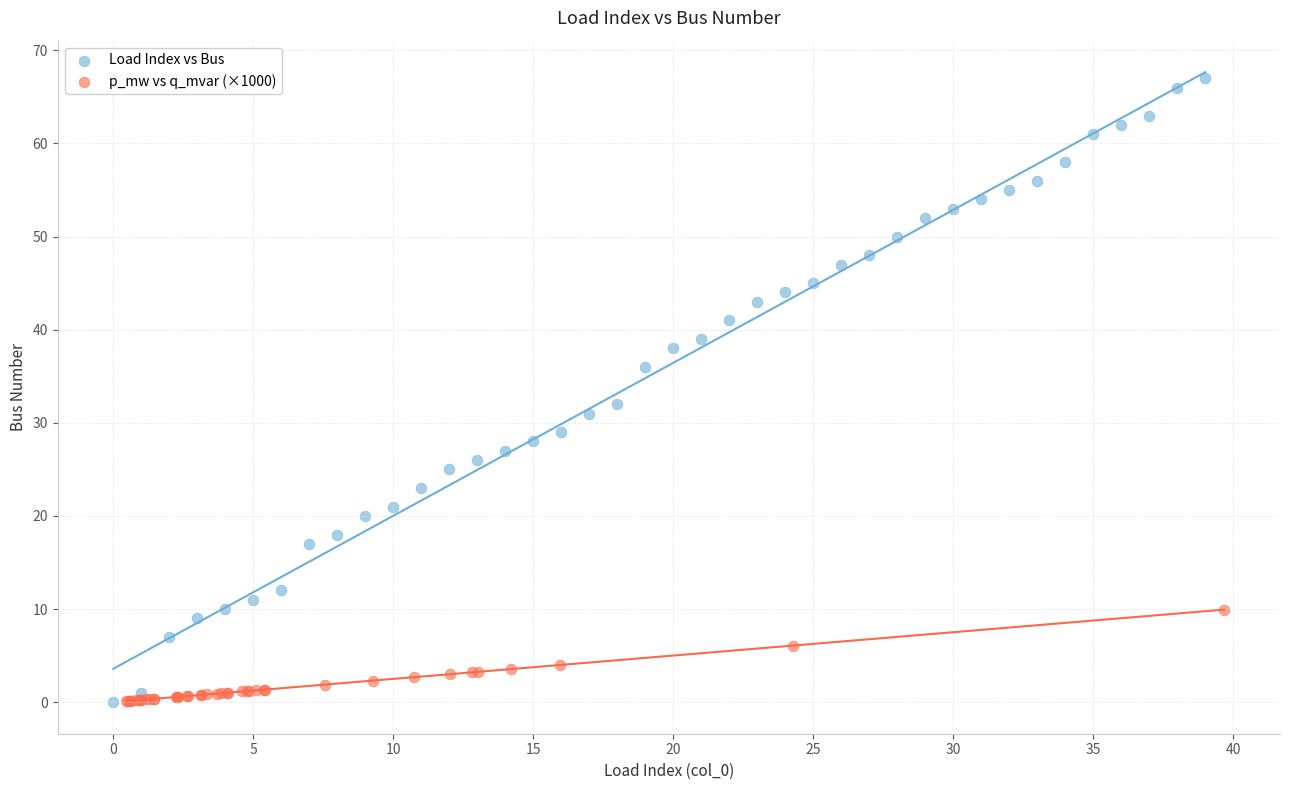

Which series has the largest Y range (max minus min)?

Load Index vs Bus